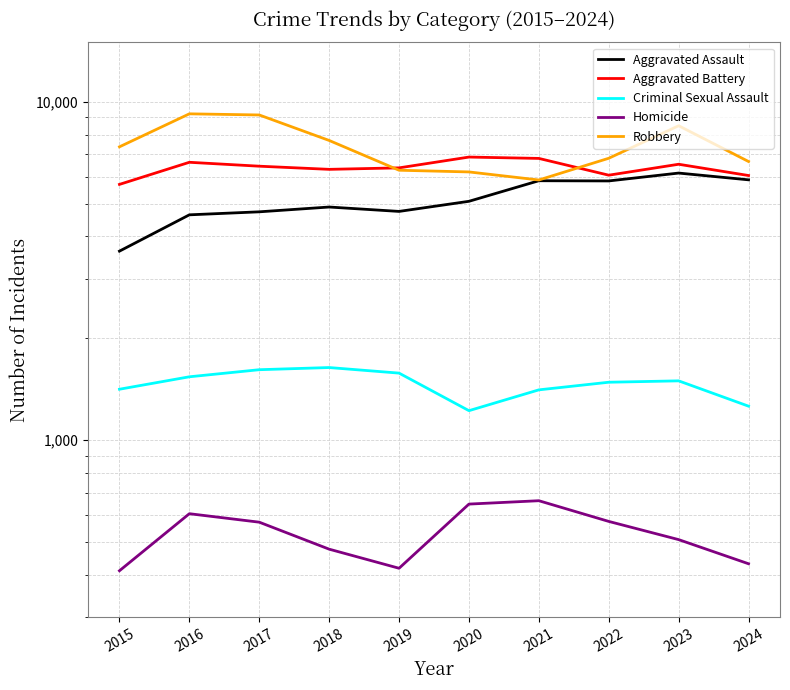

Count the number of data series in this chart.

5